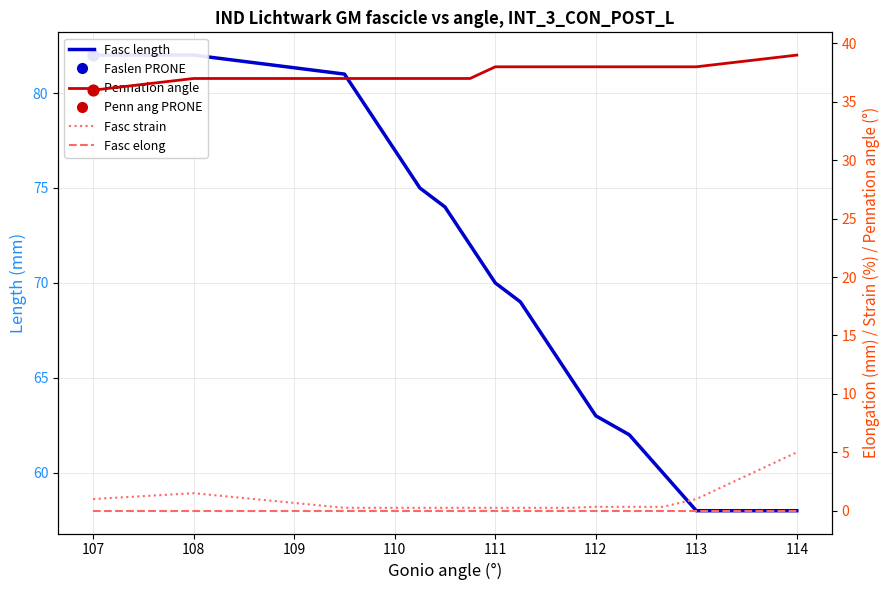

Which series has the widest spread of Y values?

Fasc length